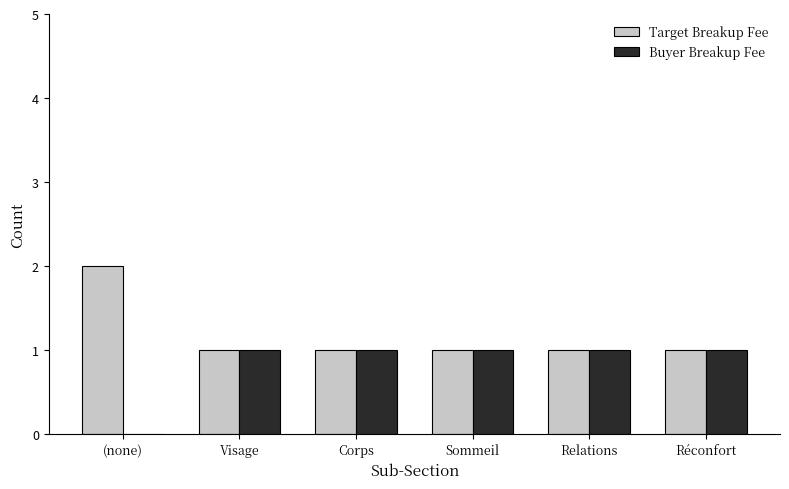

How many Buyer Breakup Fee values are between 1 and 2?

5